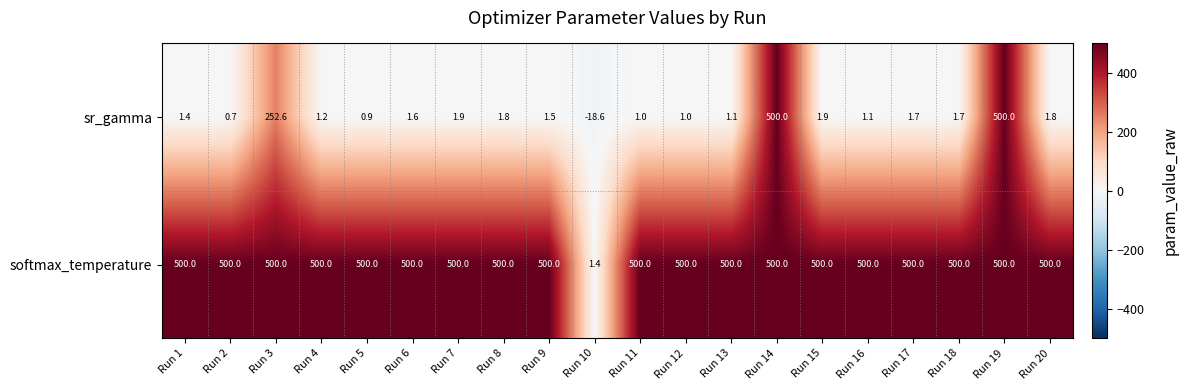

The softmax_temperature series shows 287.0 at Run 17. True or false?

False